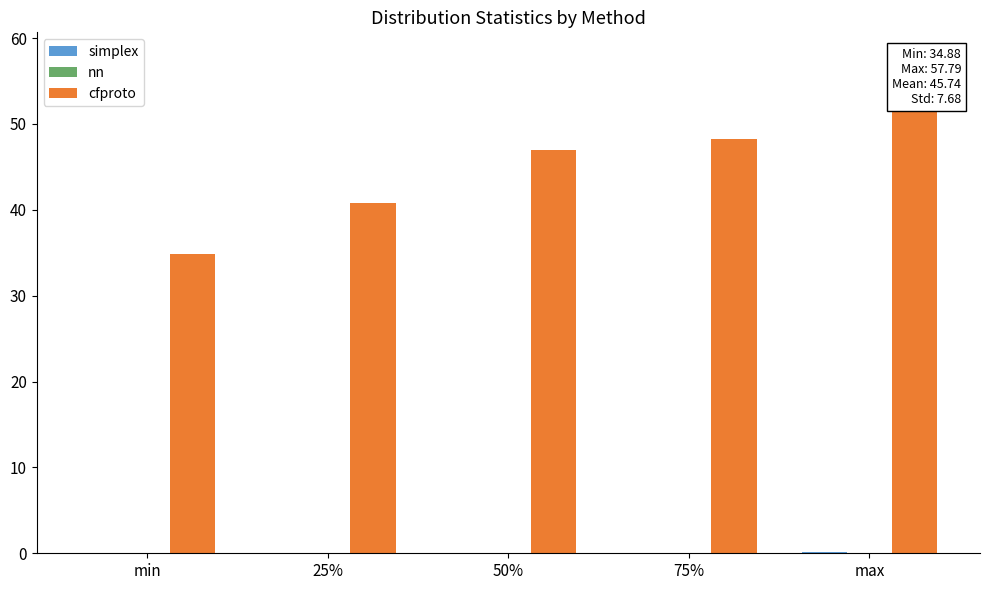

Count the number of categories in the chart.

5